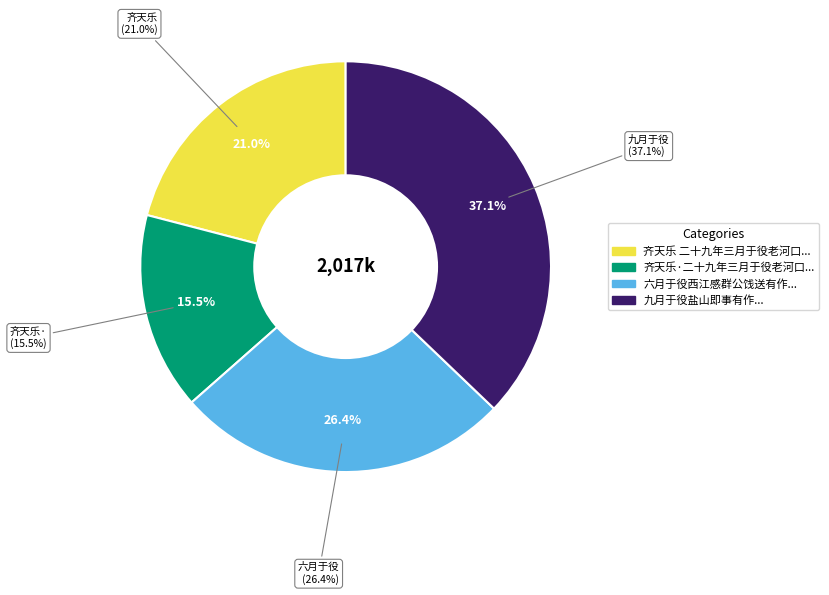

Rank the categories by value from lowest to highest.

齐天乐·二十九年三月于役老河口，李德邻将军招饮秦村，席上赋示第五战区诸友, 齐天乐 二十九年三月于役老河口，李德邻将军招饮秦村，席上赋示第五战区诸友, 六月于役西江感群公饯送有作, 九月于役盐山即事有作